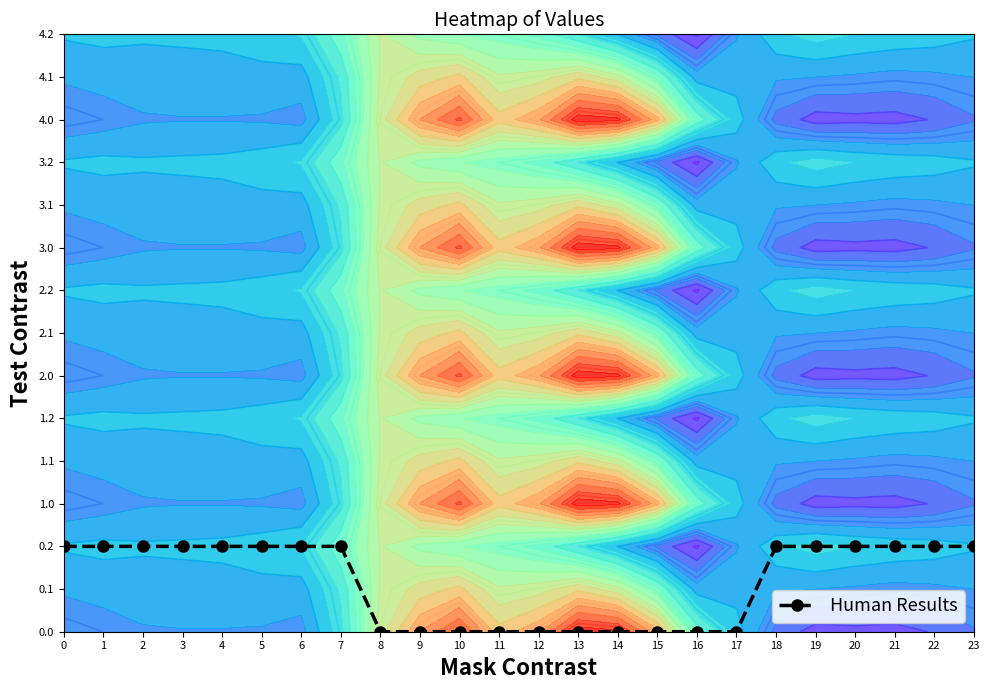

The chart shows a value of -1 at 14. True or false?

False